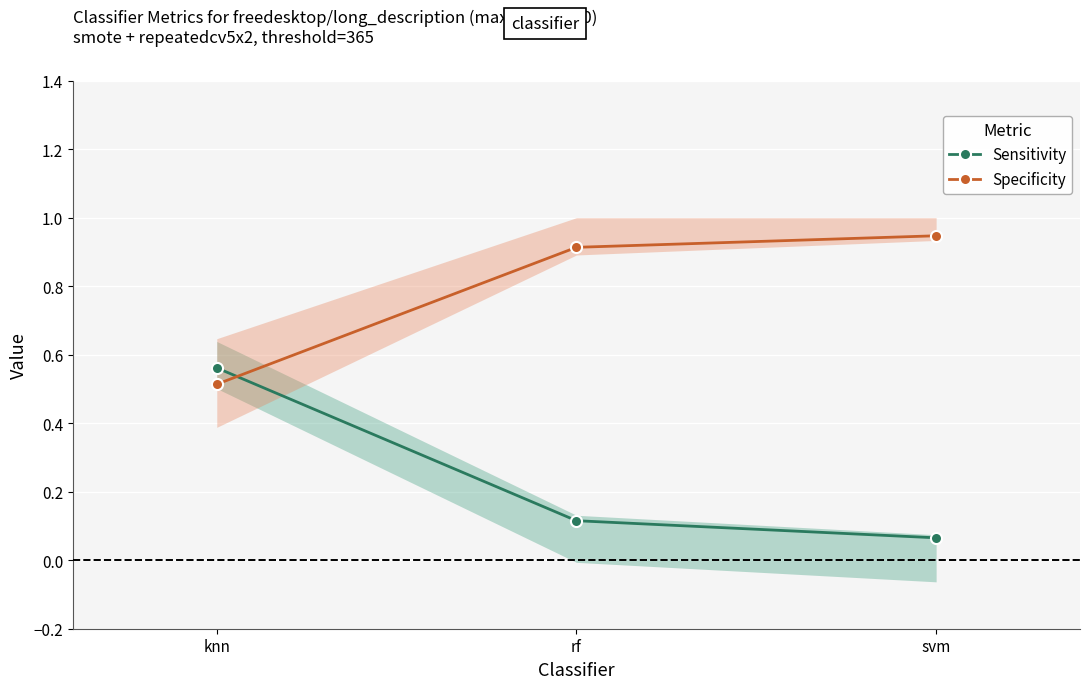

What is the difference between the highest and lowest values at rf?

0.8